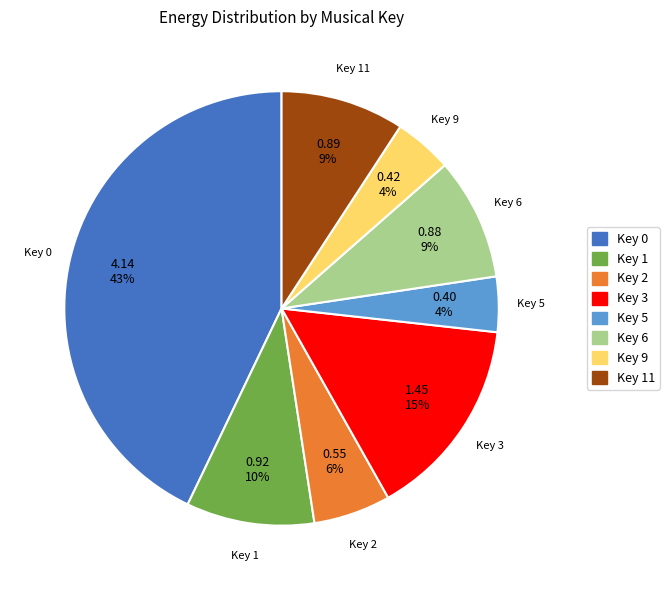

Count the number of slices in the pie.

8